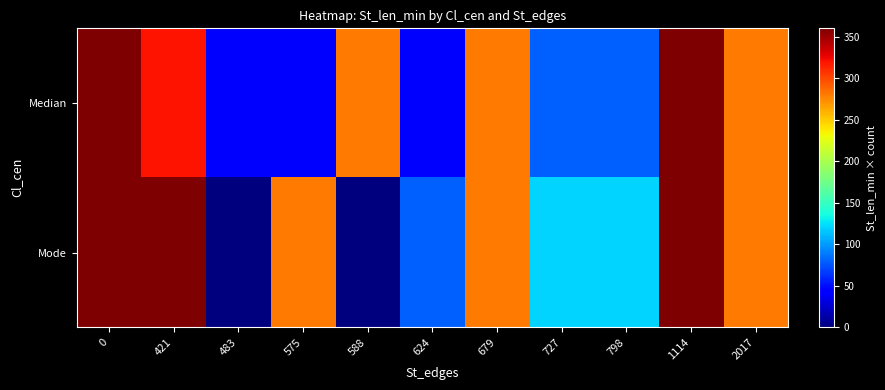

Which series has the largest range (max minus min)?

Mode